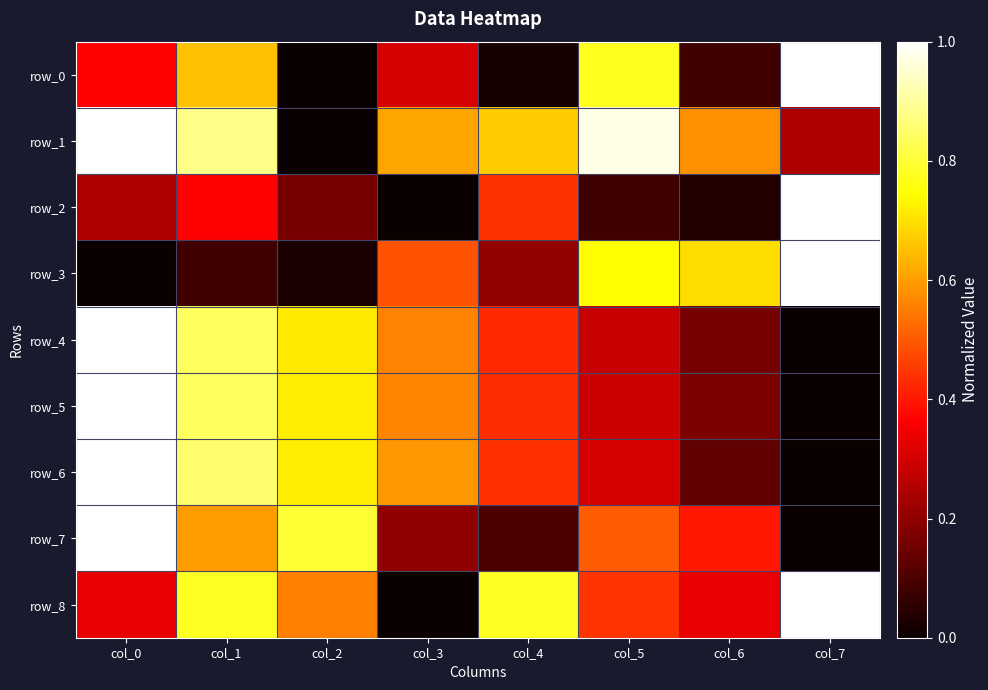

Which series has the largest total across all categories?

row_1